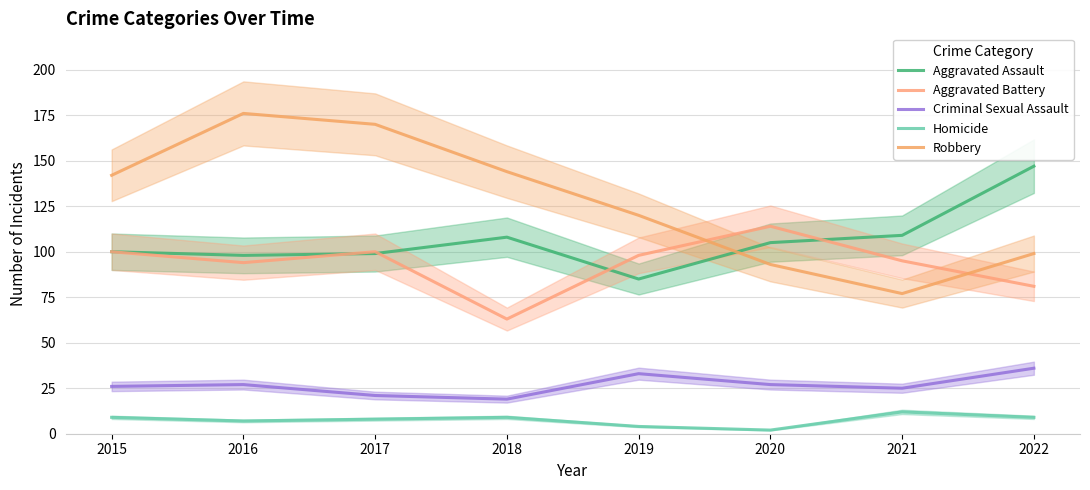

How many data points in Criminal Sexual Assault are above 27?

2